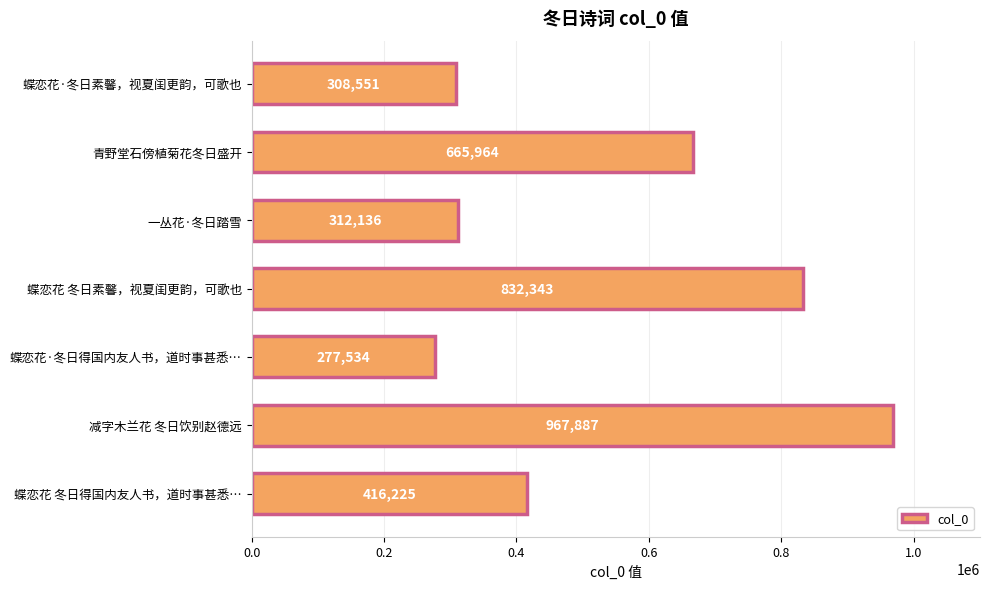

Where is the data nearest to the value 622710?

青野堂石傍植菊花冬日盛开